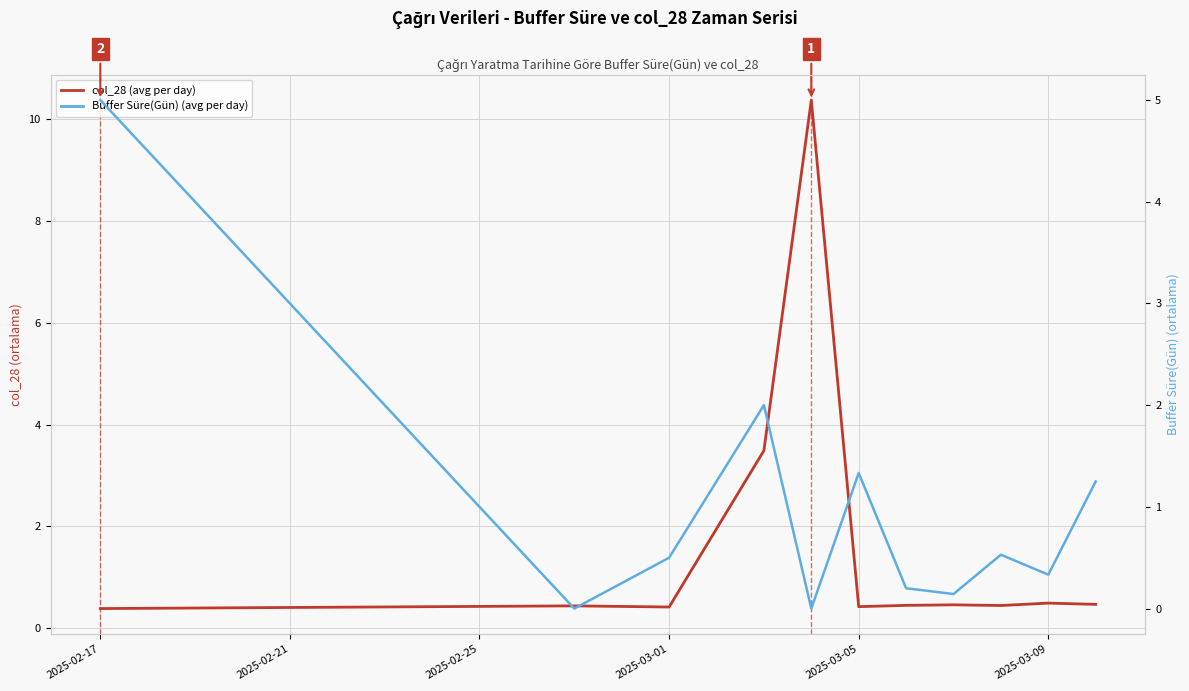

What is the difference between the maximum and minimum values in the col_28 (avg per day) series?

10.0